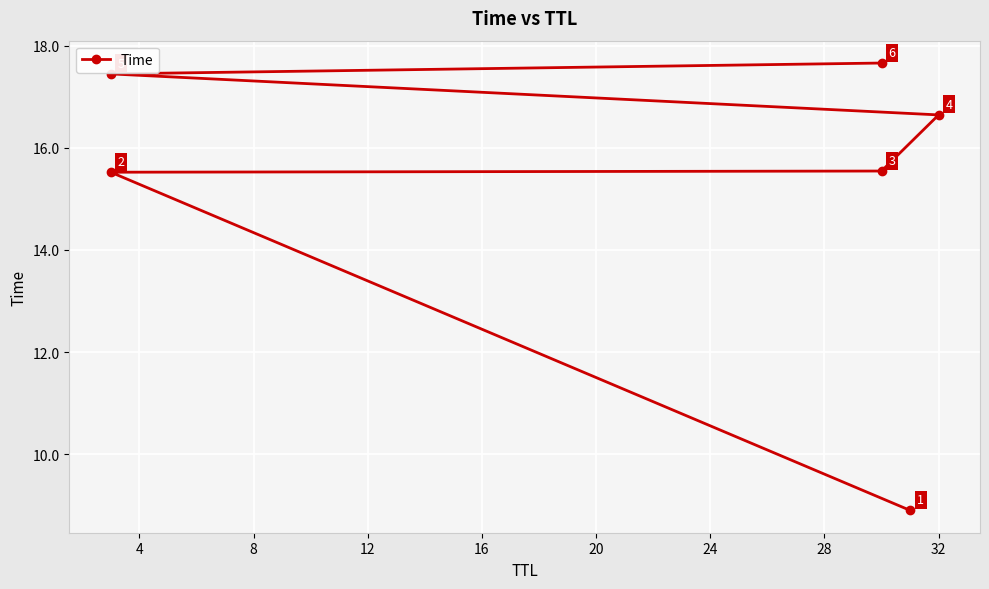

True or false: there are more than 2 points higher than both neighbors.

False